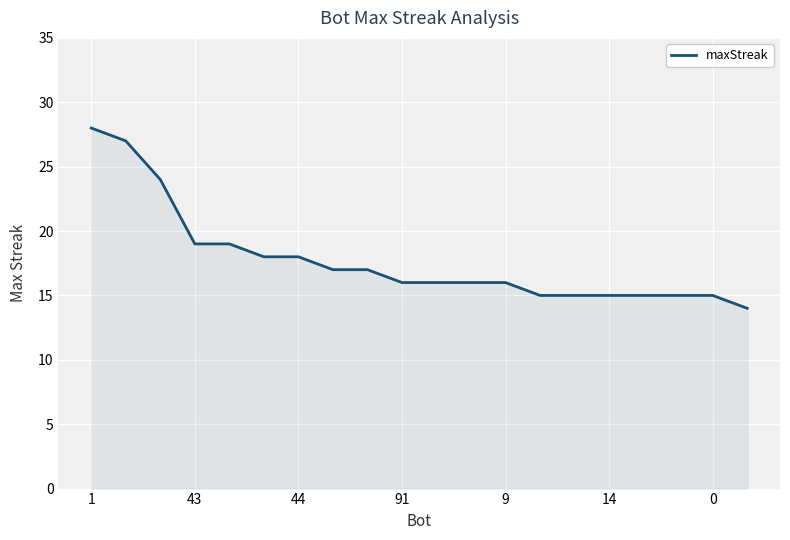

What is the maximum value shown in the chart?

28